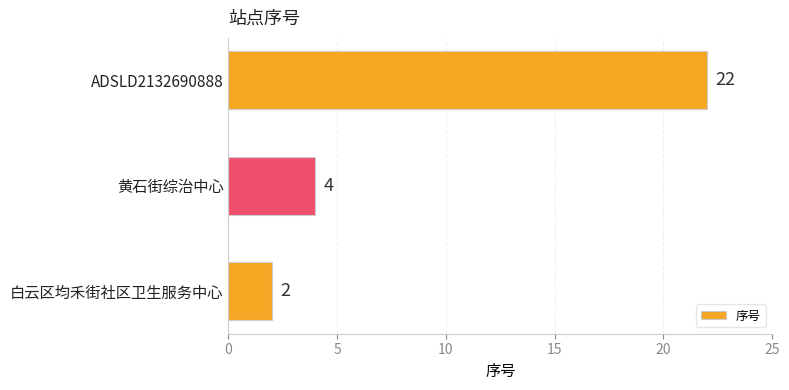

Rank the categories by value from lowest to highest.

白云区均禾街社区卫生服务中心, 黄石街综治中心, ADSLD2132690888